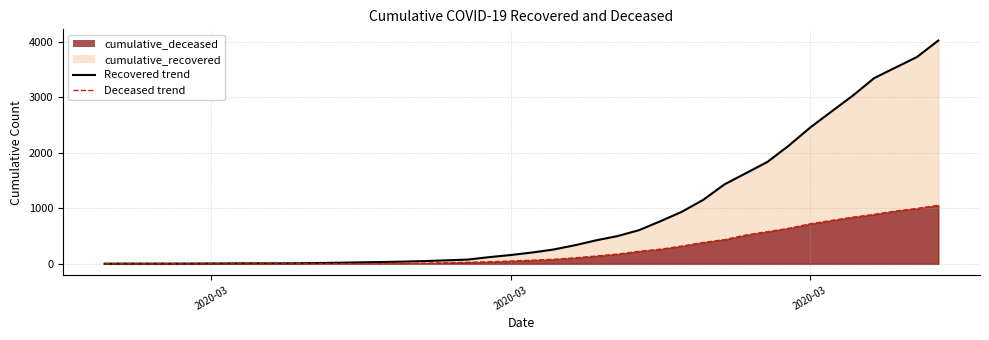

True or false: cumulative_recovered line and cumulative_deceased line cross at least once.

False